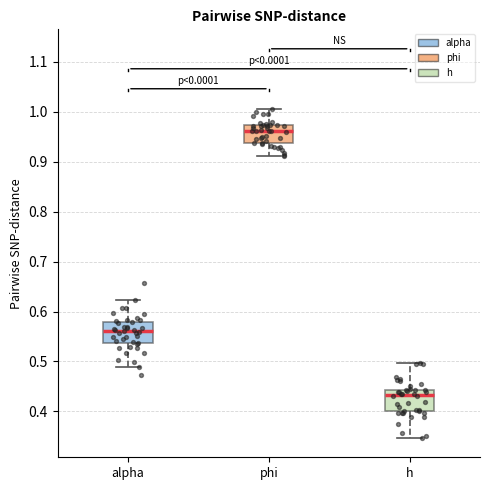

Reading left to right, read every box against the y-axis: the position of its median line, the range the box covers, and the ends of its whiskers. The values are not printed on the chart, so give them approximately, as read against the axis.

alpha: median 0.56, box 0.54 to 0.58, whiskers 0.49 to 0.62
phi: median 0.96, box 0.94 to 0.97, whiskers 0.91 to 1.01
h: median 0.43, box 0.40 to 0.44, whiskers 0.35 to 0.50